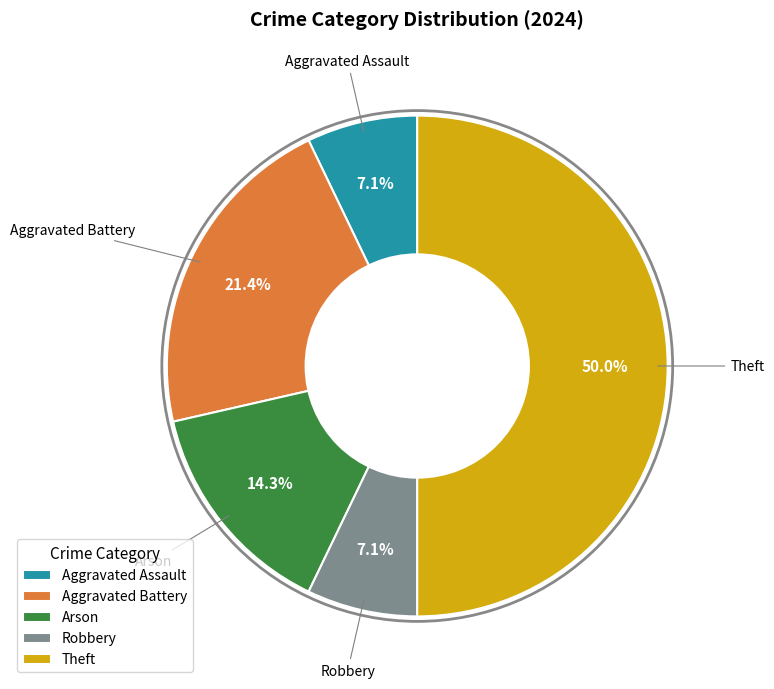

Is Aggravated Assault the majority of the pie?

No